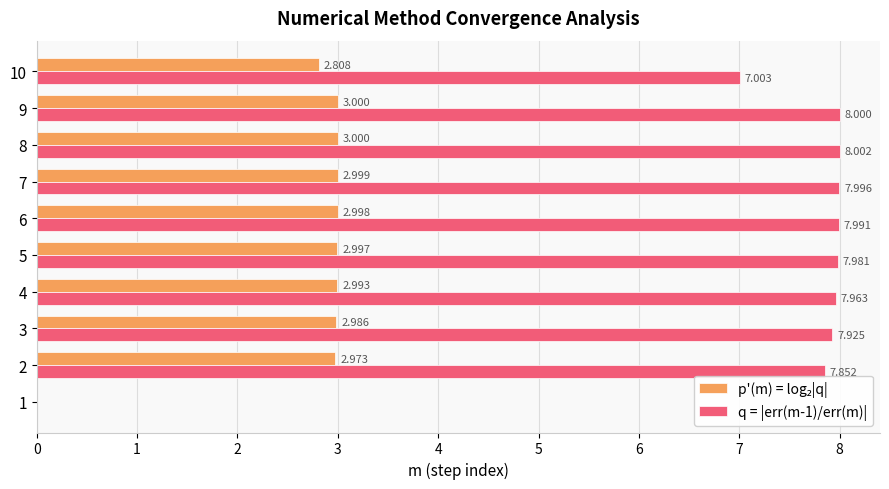

Count the number of data series in this chart.

2